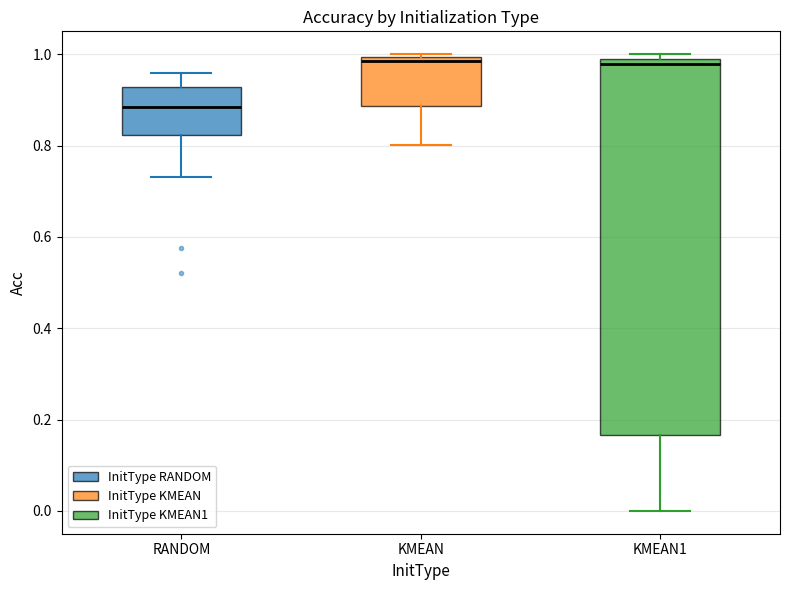

Reading left to right, transcribe this box plot: for each box, give where its median line is, the range the box spans, and where its two whiskers end, as read against the y-axis. The values are not printed on the chart, so give them approximately, as read against the axis.

RANDOM: median 0.88, box 0.82 to 0.92, whiskers 0.74 to 0.96
KMEAN: median 0.98, box 0.88 to 1.00, whiskers 0.80 to 1.00
KMEAN1: median 0.98 (just below the box's upper edge), box 0.16 to 0.98, whiskers 0.00 to 1.00